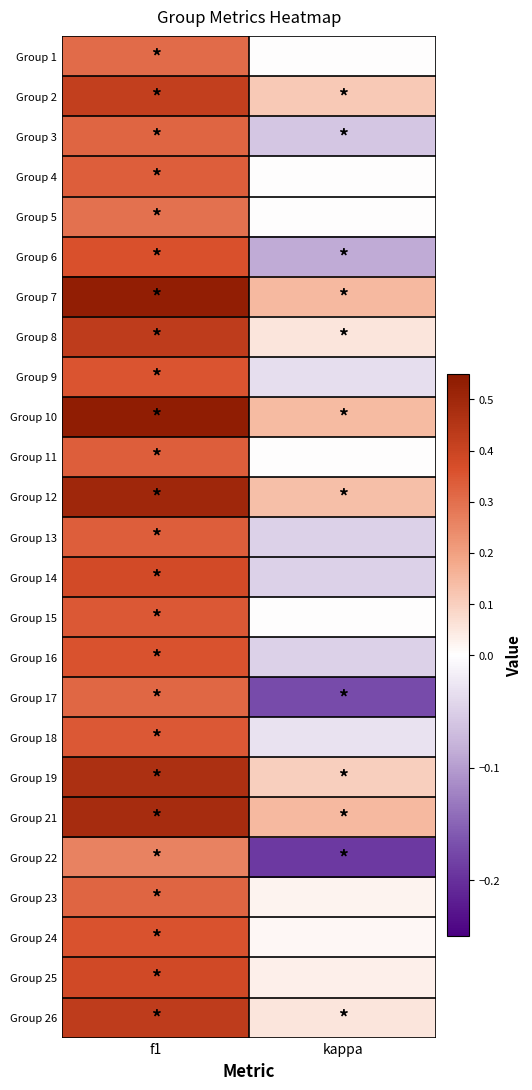

What is the greatest value displayed?

0.5